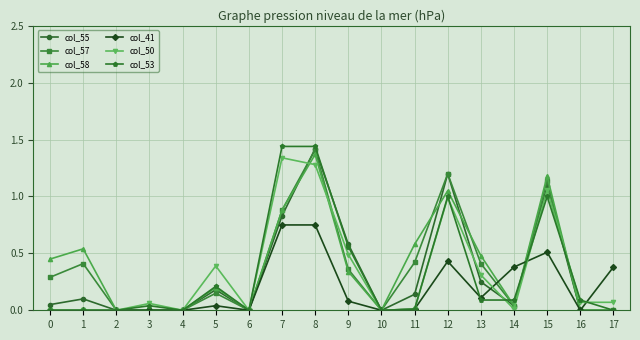

Which series changed the most between 0 and 2?

col_58